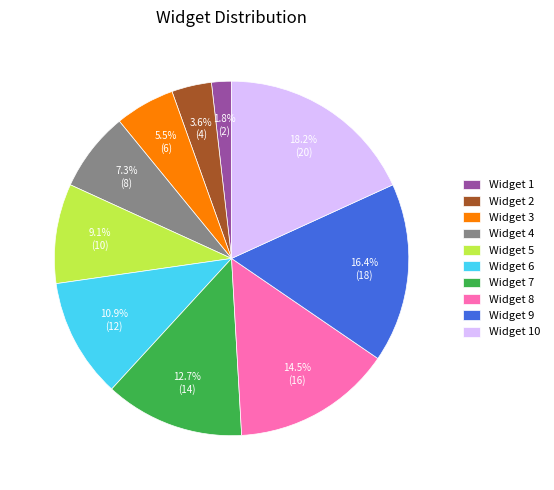

Does any single category account for the majority?

No